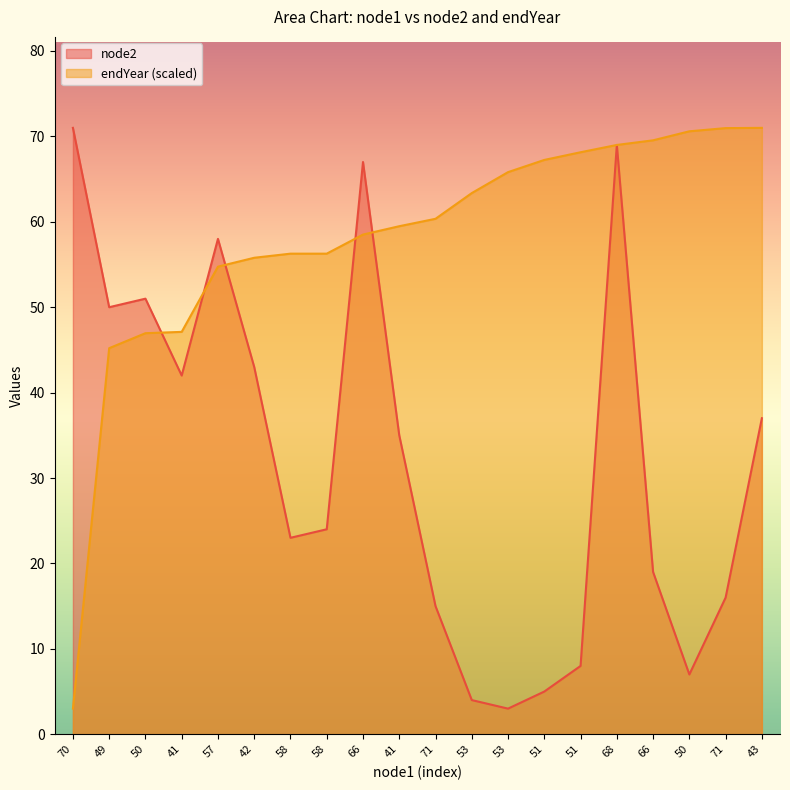

Does the chart have visible grid lines?

No